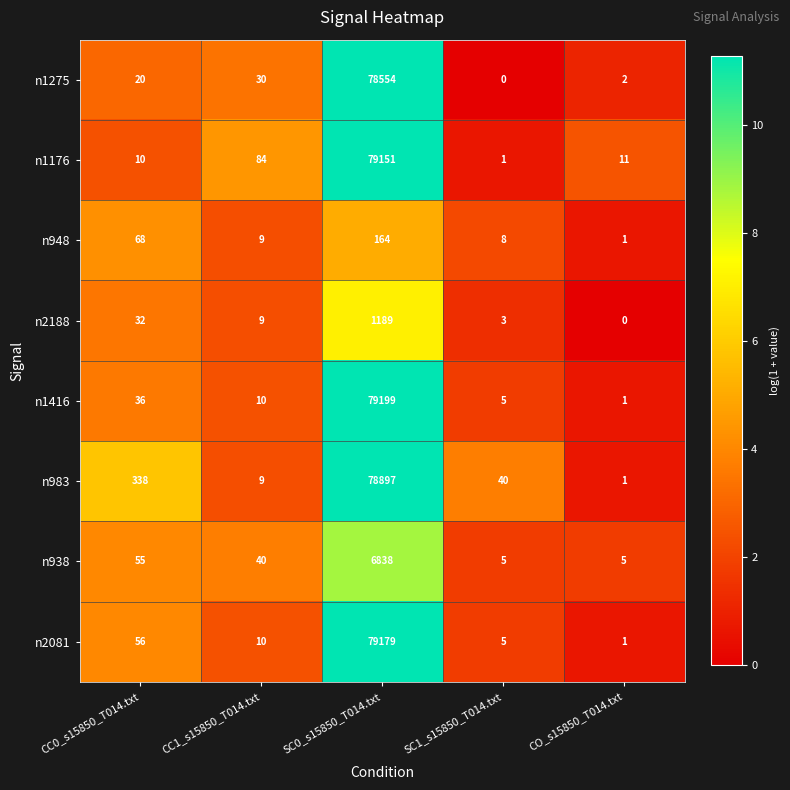

At which category is the sum across all series the highest?

SC0_s15850_T014.txt